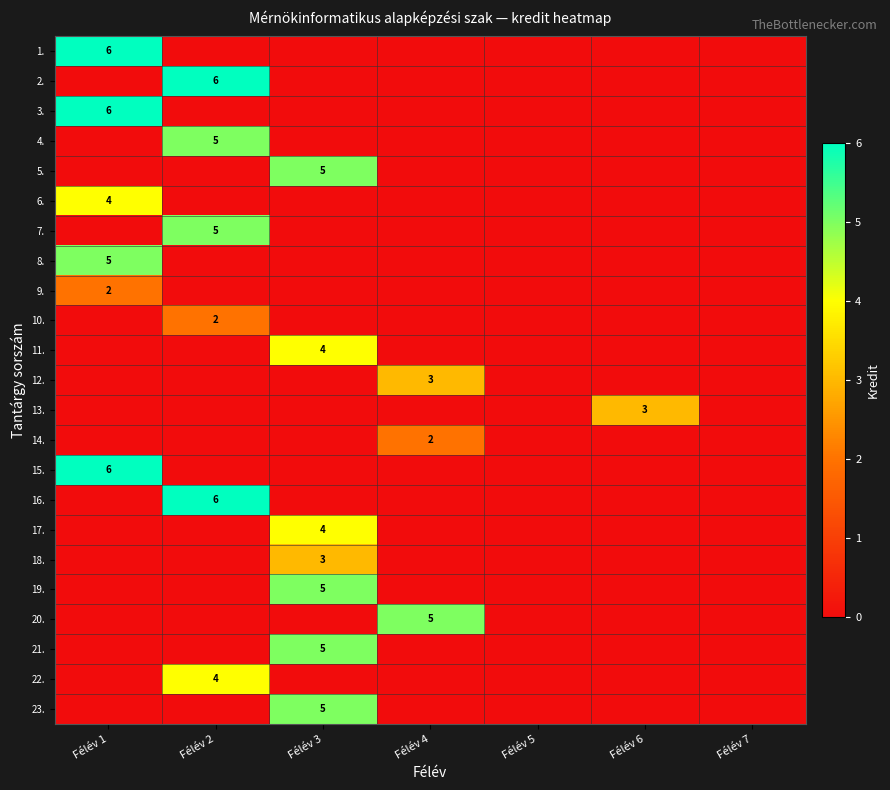

Is it true that 20. equals 5 at Félév 4?

True